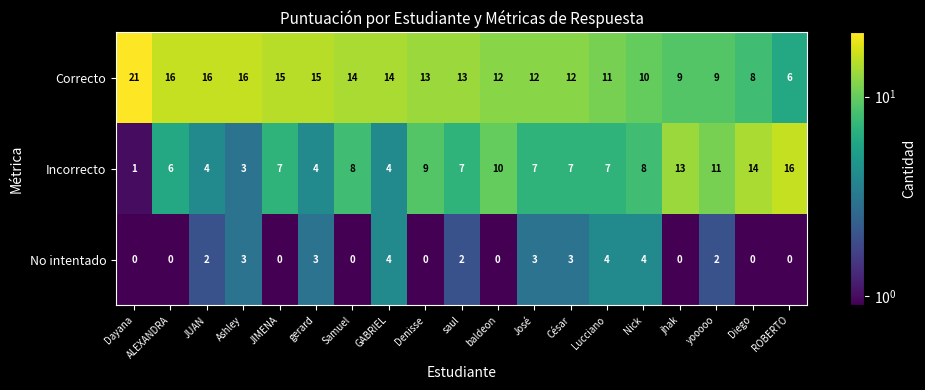

Read the Correcto value at Lucciano, to the nearest 10.

10